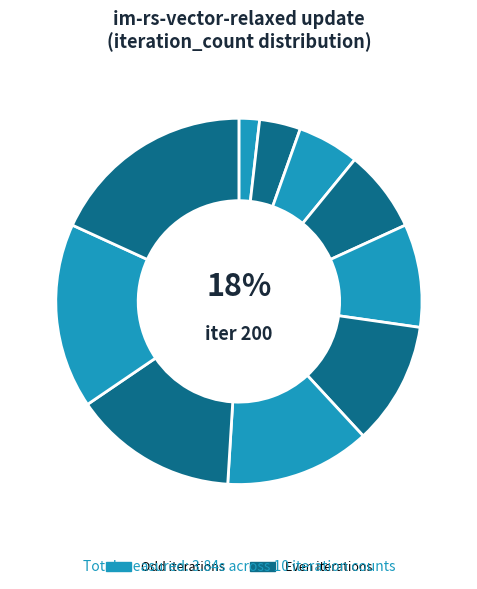

Does any single category account for the majority?

No